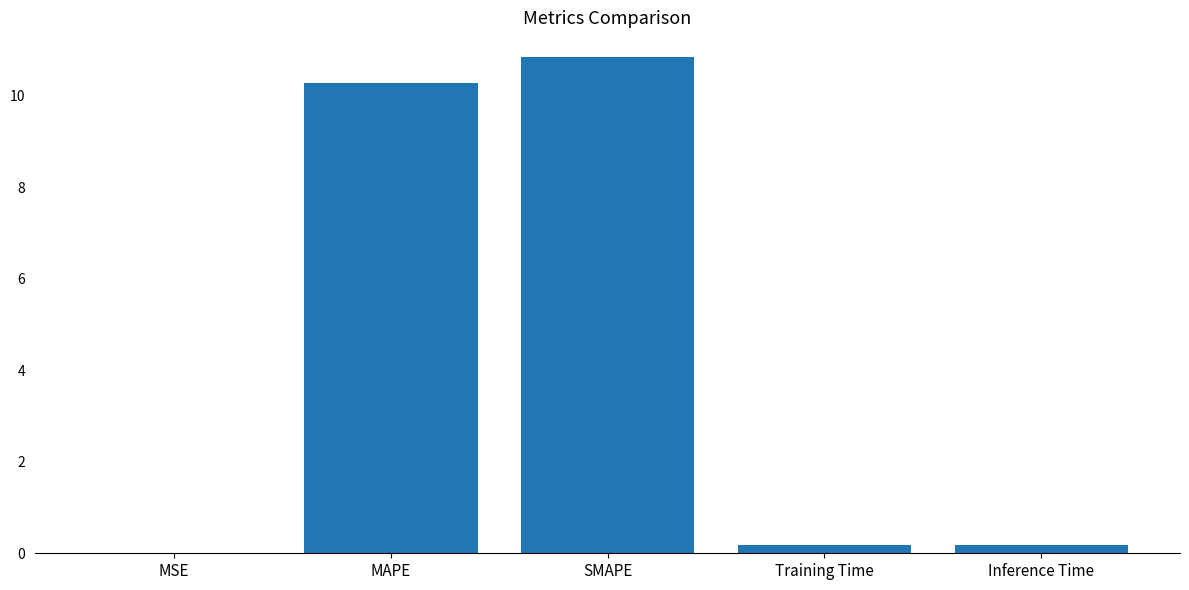

The value at MAPE is 5.1. True or false?

False